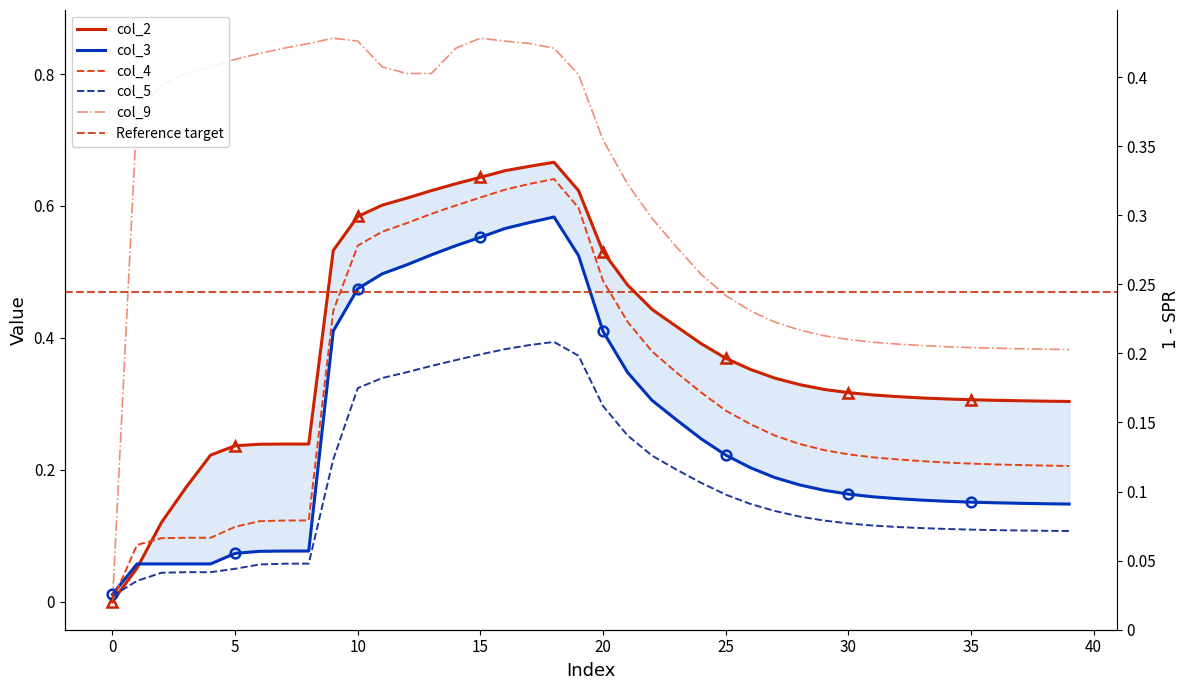

At which category does col_4 reach its first local peak?

18